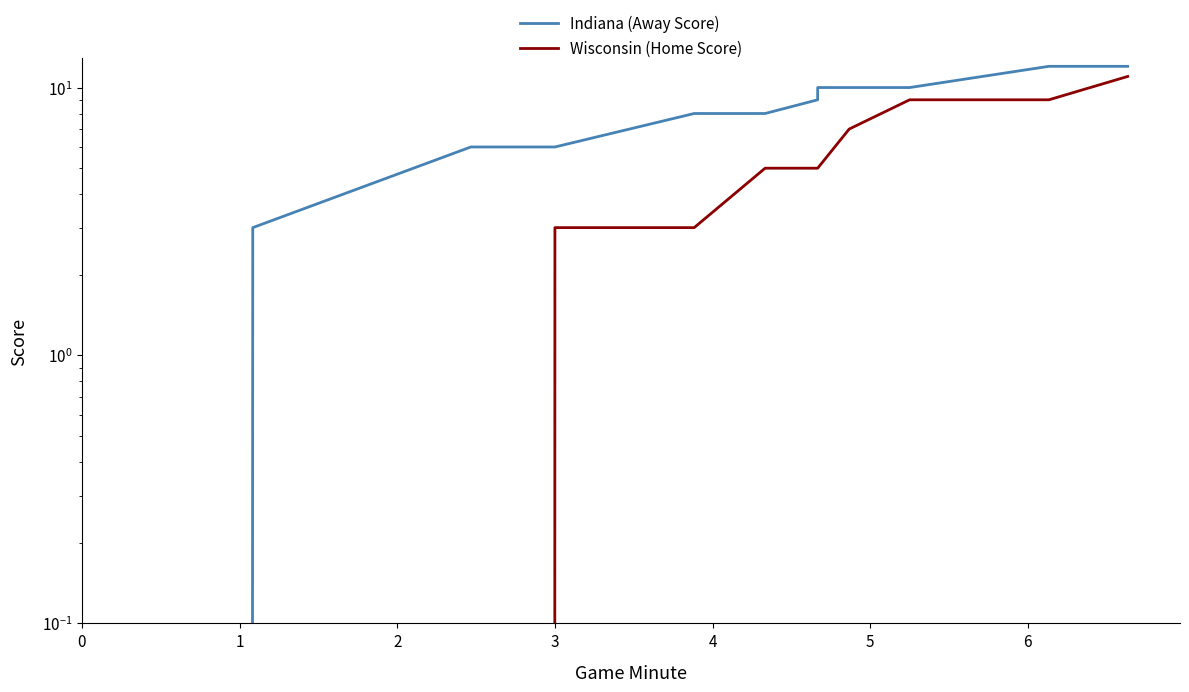

True or false: Indiana (Away Score) has more than 2 interior local peaks.

False